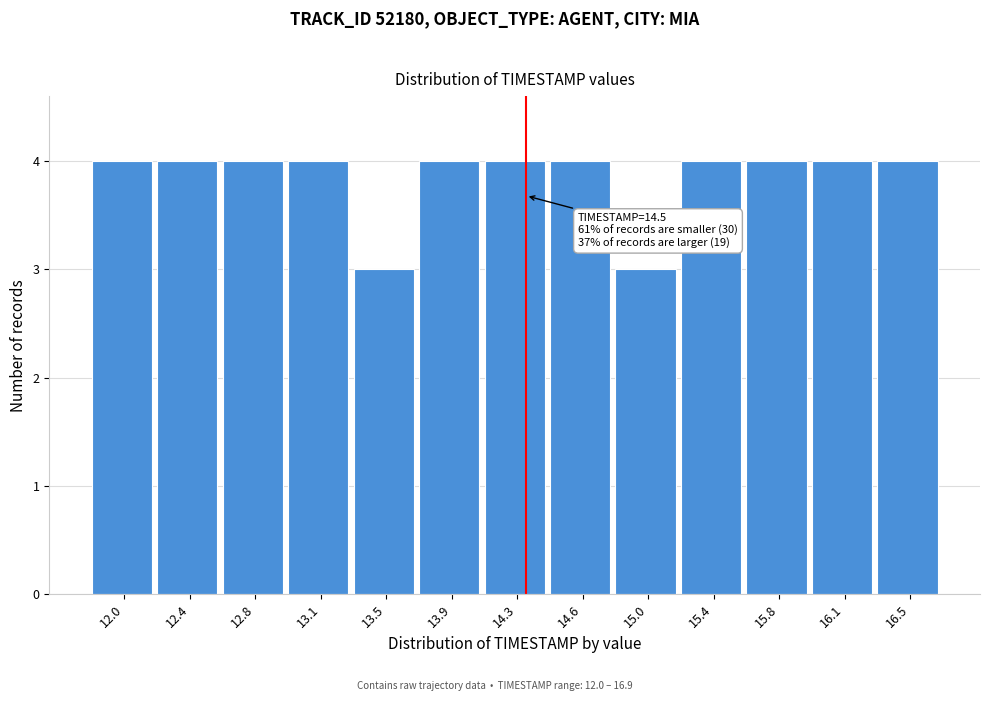

Reading right to left, transcribe all the data shown in this chart.

4	4	4	4	3	4	4	4	3	4	4	4	4